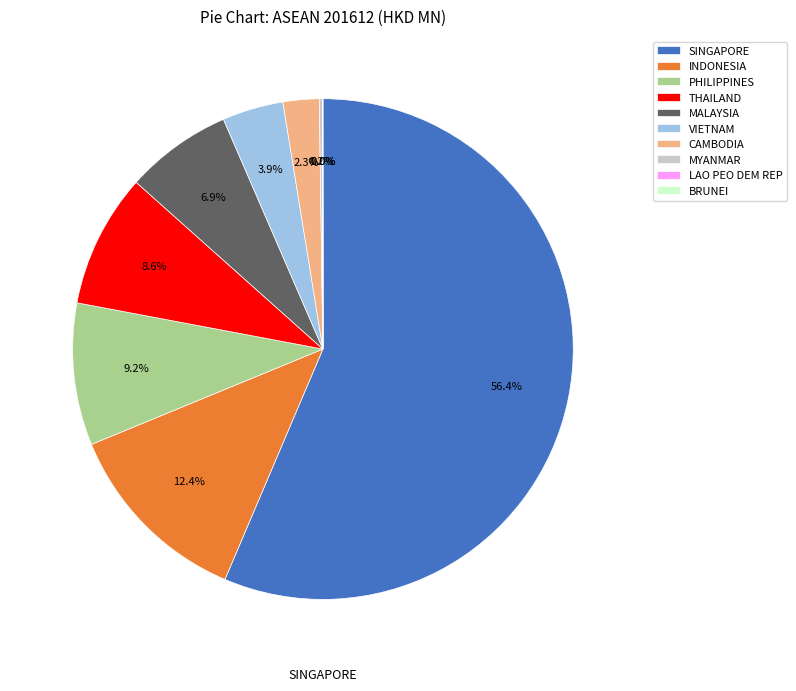

To the nearest percent, what is the average slice percentage?

10%